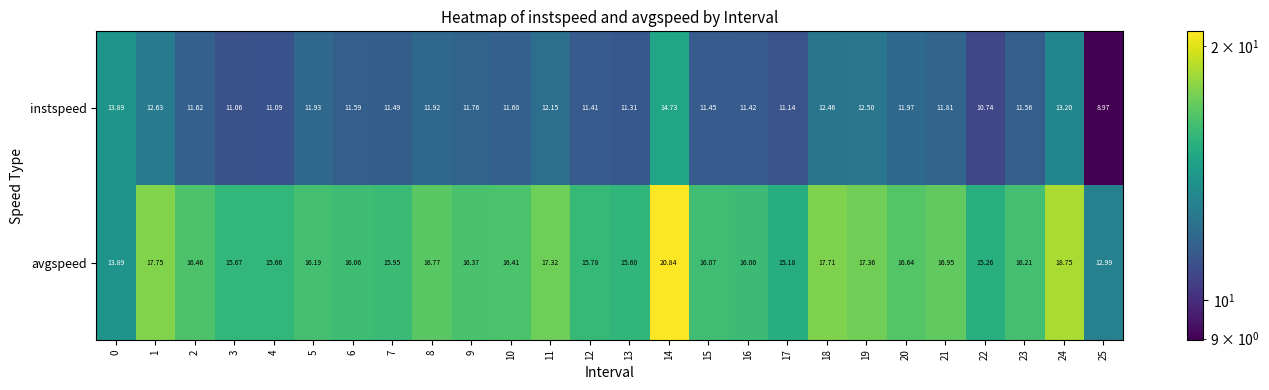

Which series has the largest total across all categories?

avgspeed